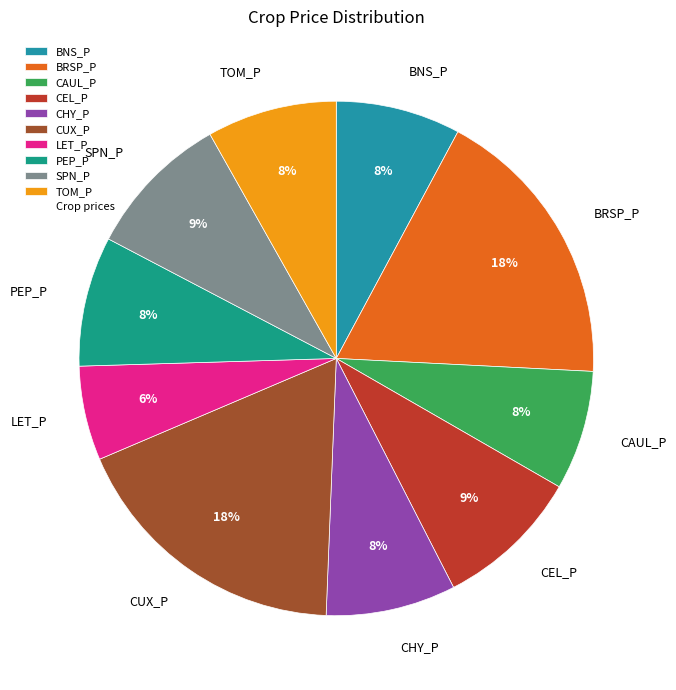

Is the sum of CHY_P and BRSP_P greater than half?

No